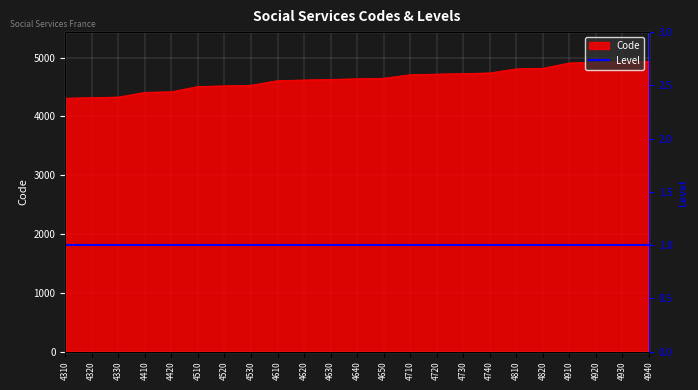

Rank the categories by value from highest to lowest.

4940, 4930, 4920, 4910, 4820, 4810, 4740, 4730, 4720, 4710, 4650, 4640, 4630, 4620, 4610, 4530, 4520, 4510, 4420, 4410, 4330, 4320, 4310